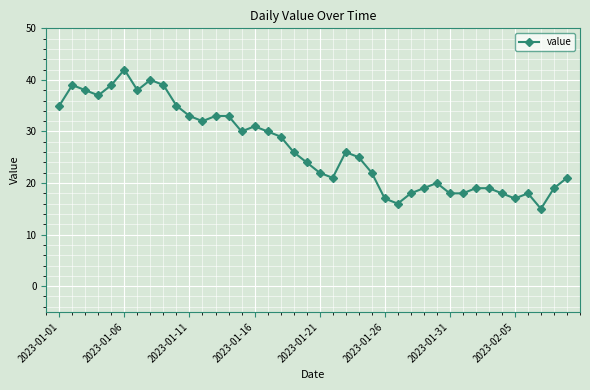

What is the smallest value displayed?

15